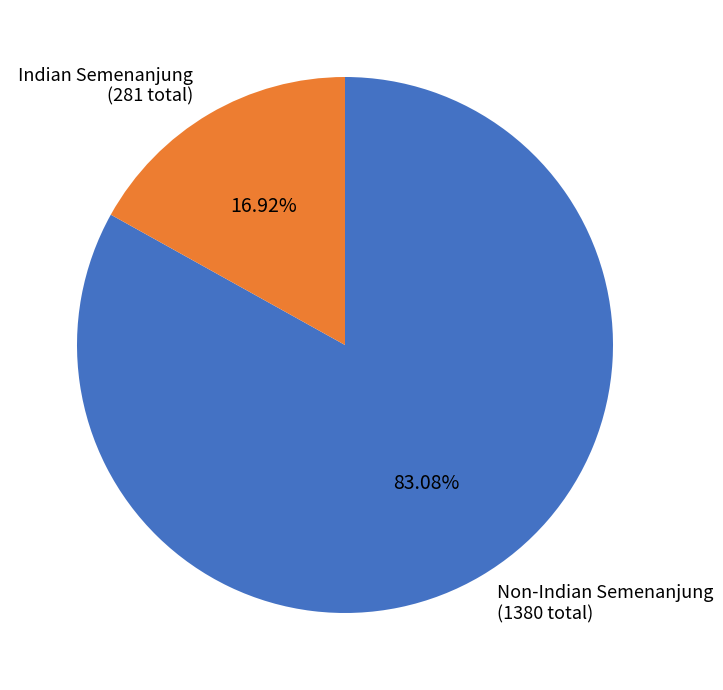

Is there any slice that represents more than half of the pie?

Yes